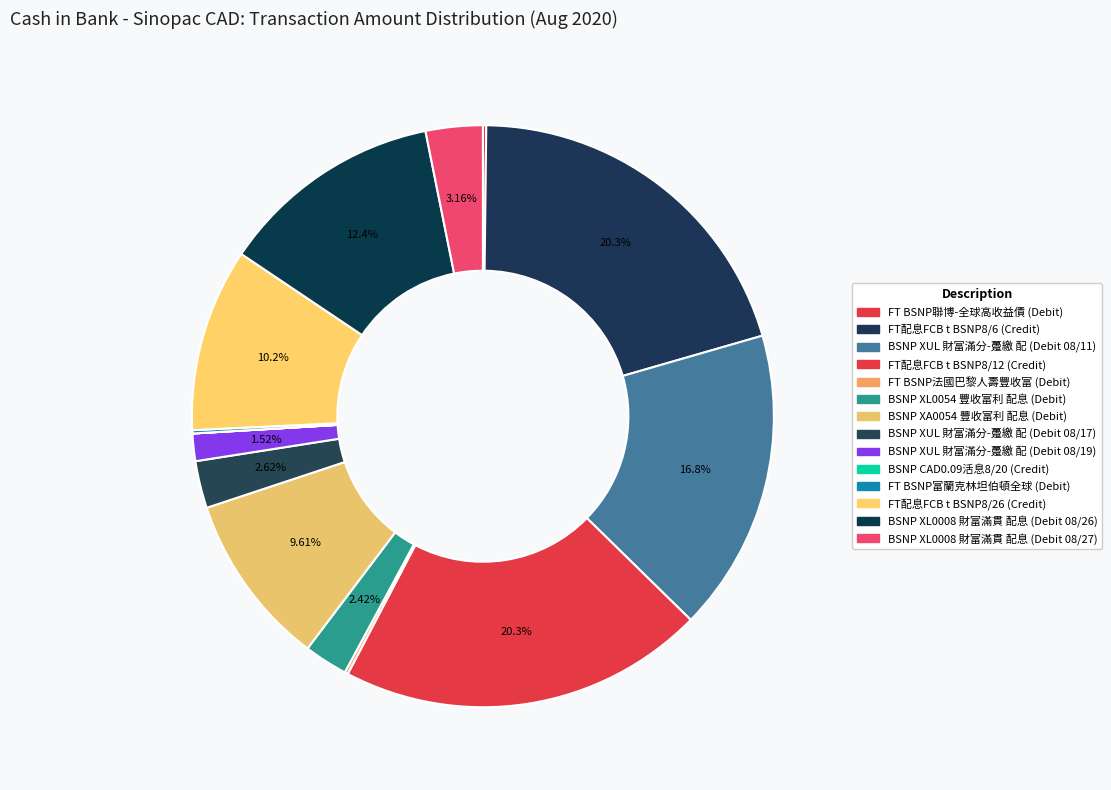

Is there any slice that represents more than half of the pie?

No